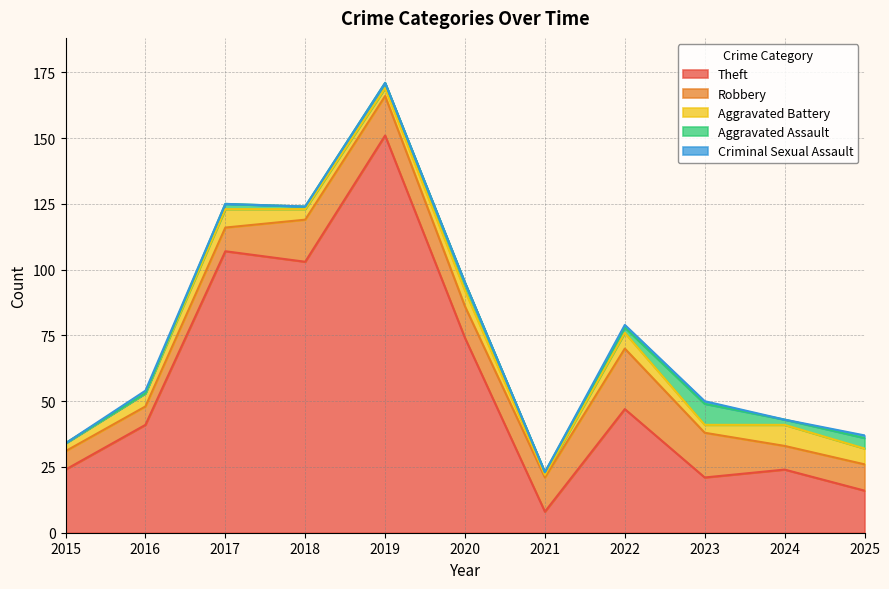

The value of Criminal Sexual Assault at 2021 is 0. True or false?

True